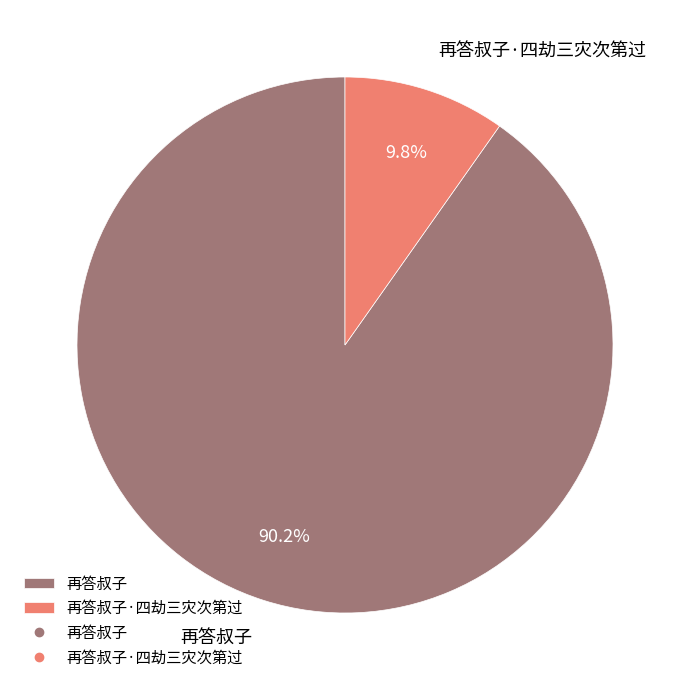

How many segments does this pie chart have?

2